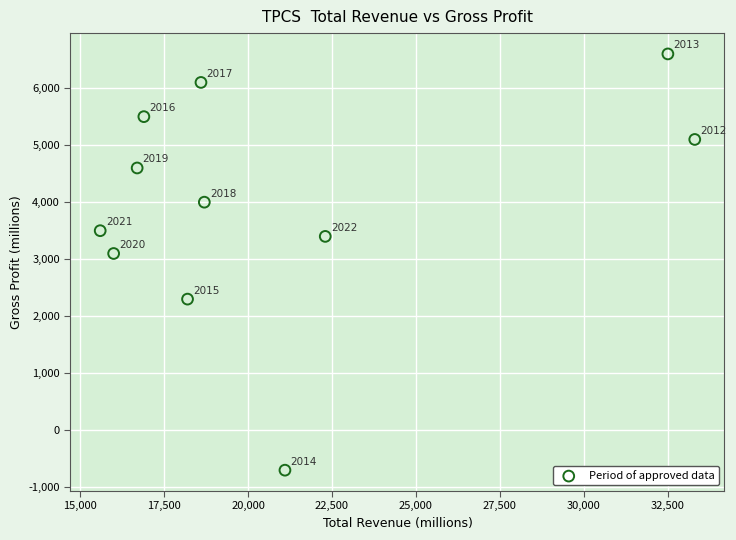

What is the range of Y values (max minus min)?

7300